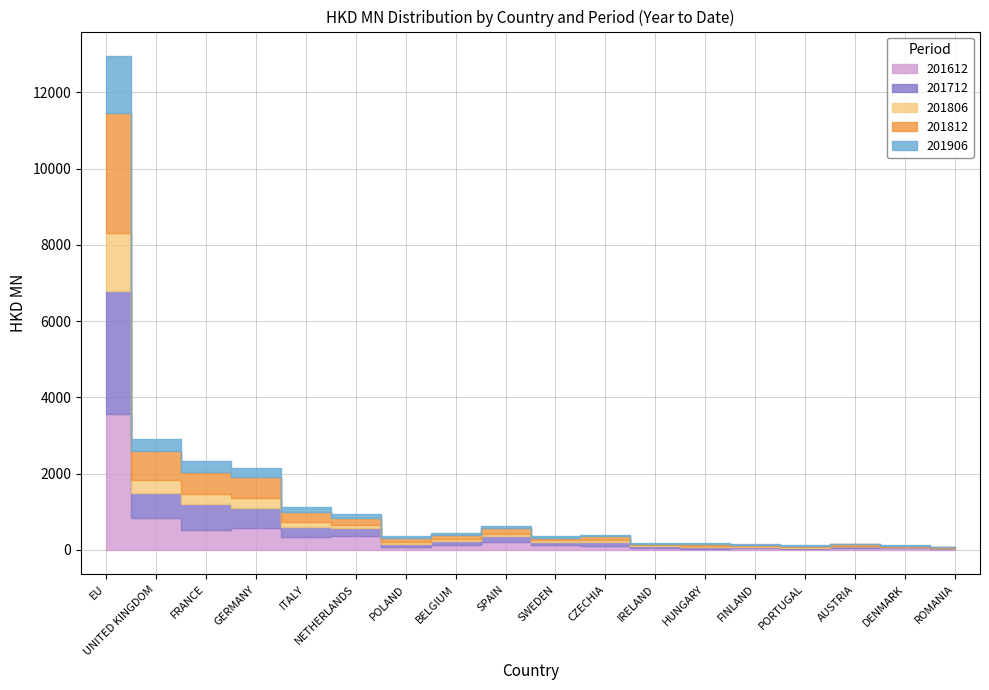

What is the minimum value for 201812?

20.0